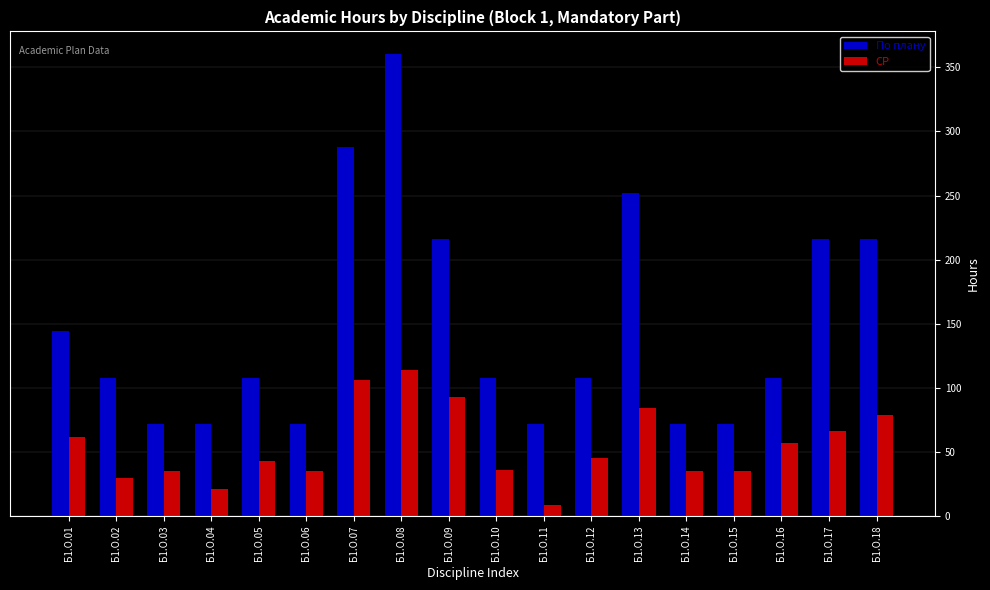

True or false: СР has a value of 66 at Б1.О.17.

True